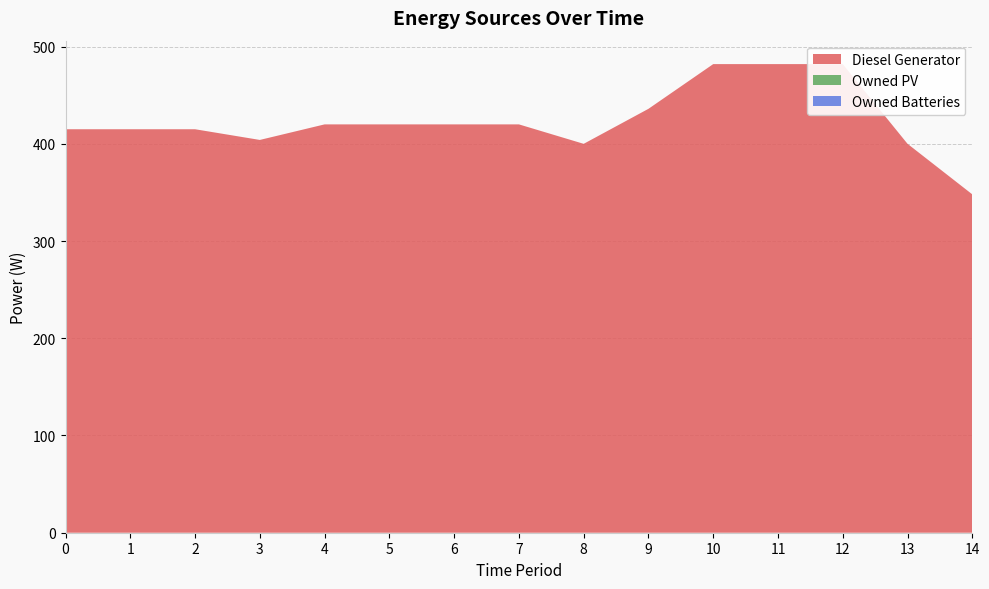

Reading right to left, extract all data points from this chart.

Diesel Generator: 348	400	482	482	482	436	400	420	420	420	420	404	415	415	415
Owned PV: 0	0	0	0	0	0	0	0	0	0	0	0	0	0	0
Owned Batteries: 0	0	0	0	0	0	0	0	0	0	0	0	0	0	0